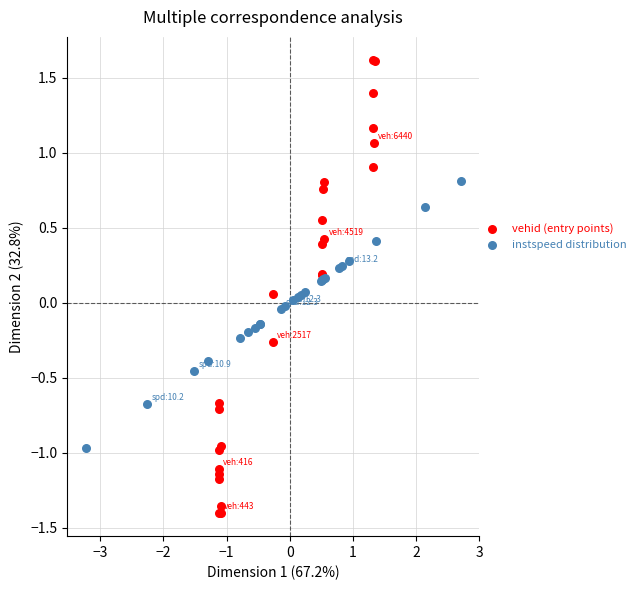

Which series reaches the minimum Y coordinate?

vehid (entry points)